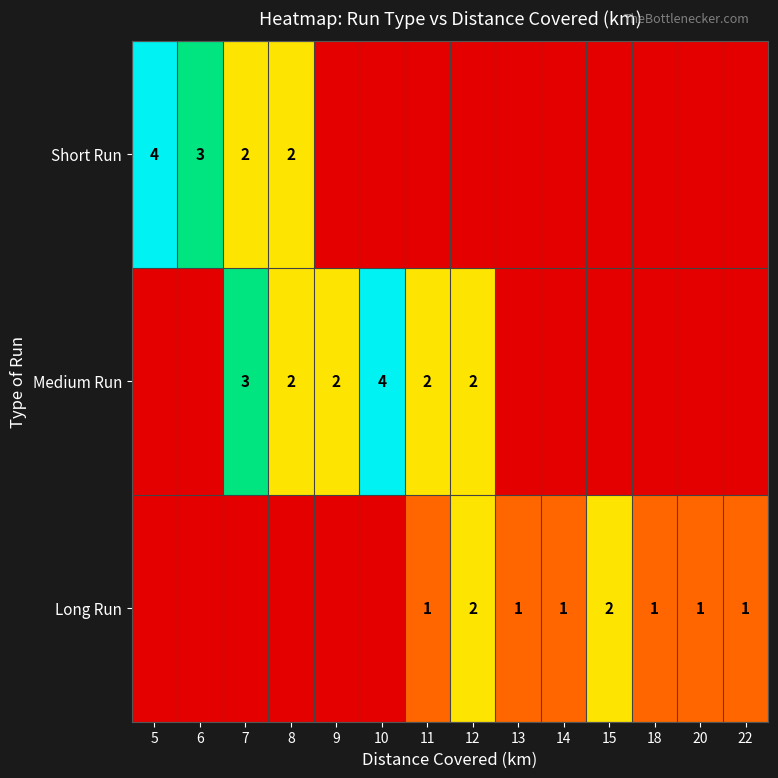

Which label corresponds to the smallest value in the chart?

9